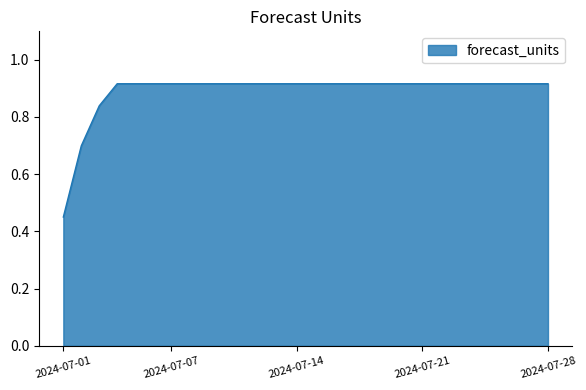

How many lines are shown in the chart?

1